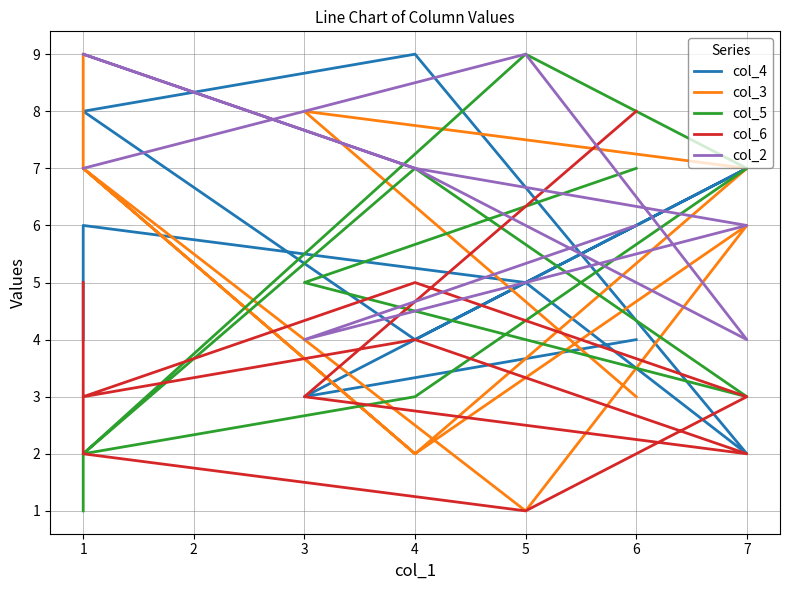

Is the value of col_5 at 3 greater than the value of col_3 at 1?

No